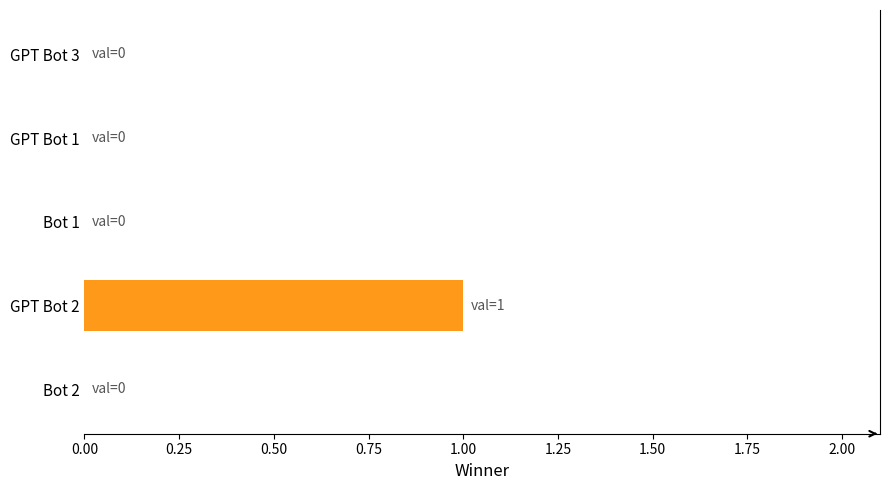

Reading bottom to top, extract all data points from this chart.

Bot 2=0	GPT Bot 2=1	Bot 1=0	GPT Bot 1=0	GPT Bot 3=0